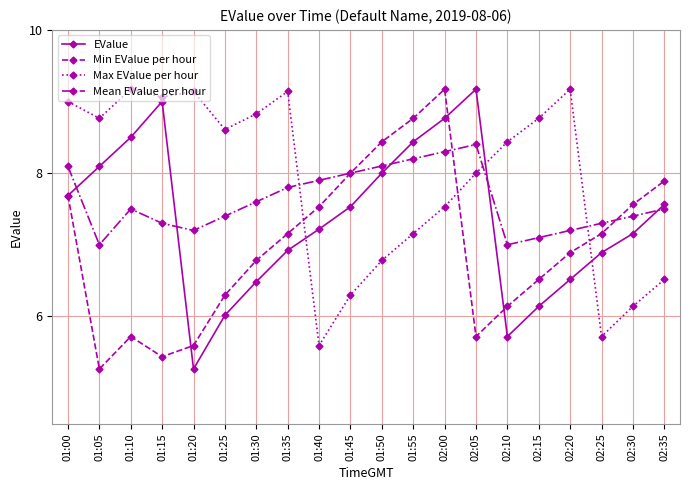

What is the spread (max minus min) of values at 02:20?

2.7